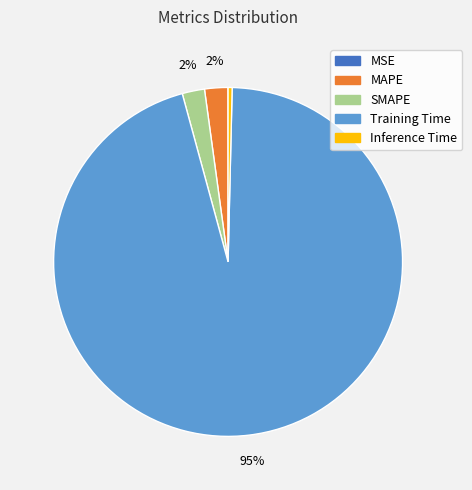

Is there any slice that represents more than half of the pie?

Yes